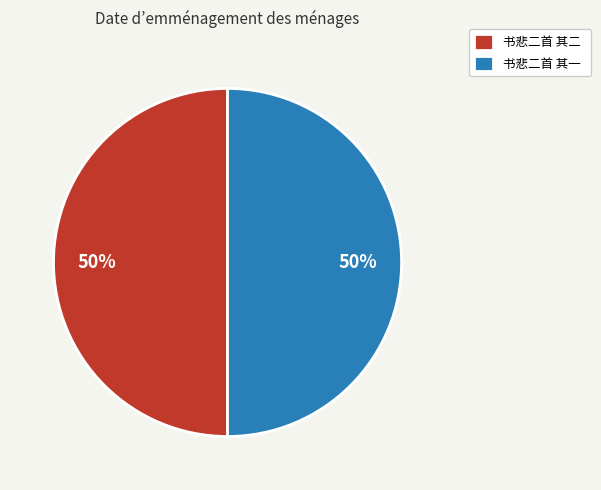

To the nearest percent, what is the combined percentage of 书悲二首 其二 and 书悲二首 其一?

100%